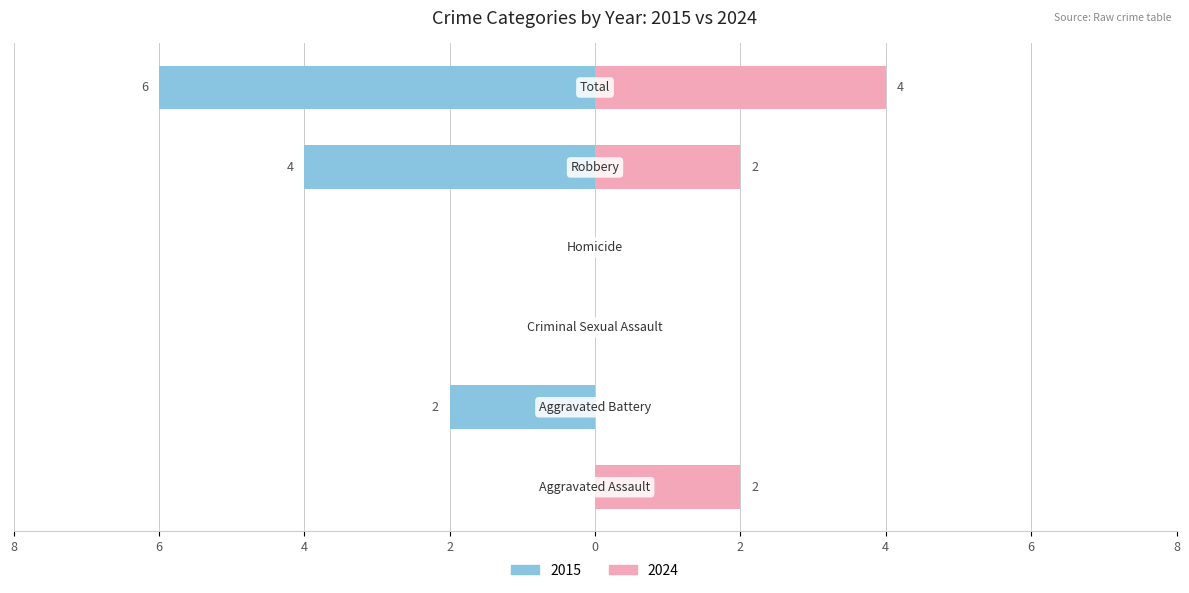

How many data points in Right (later years) are above 2?

1